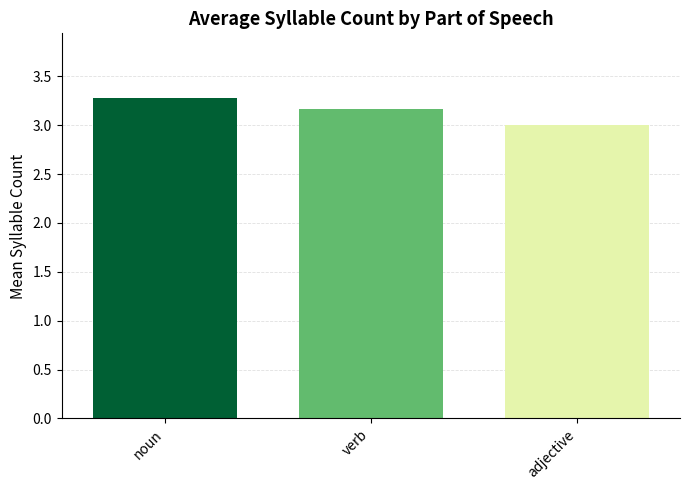

Reading right to left, what are all the values shown in this chart?

3.0	3.2	3.3